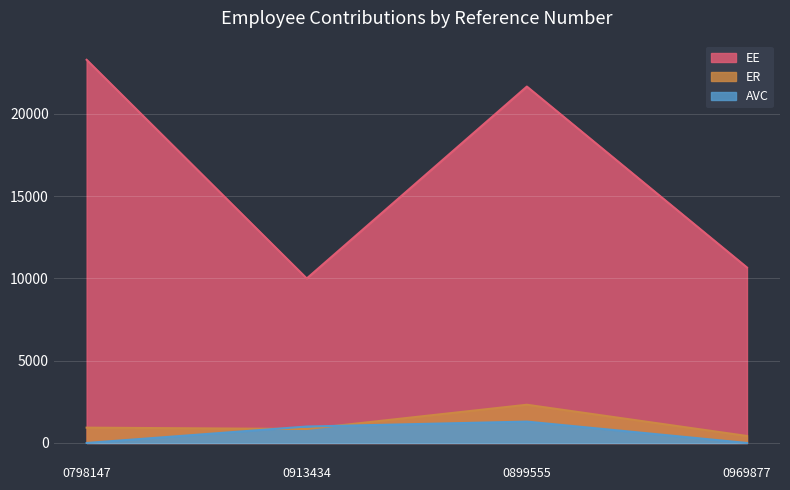

True or false: AVC has more than 2 points higher than both neighbors.

False